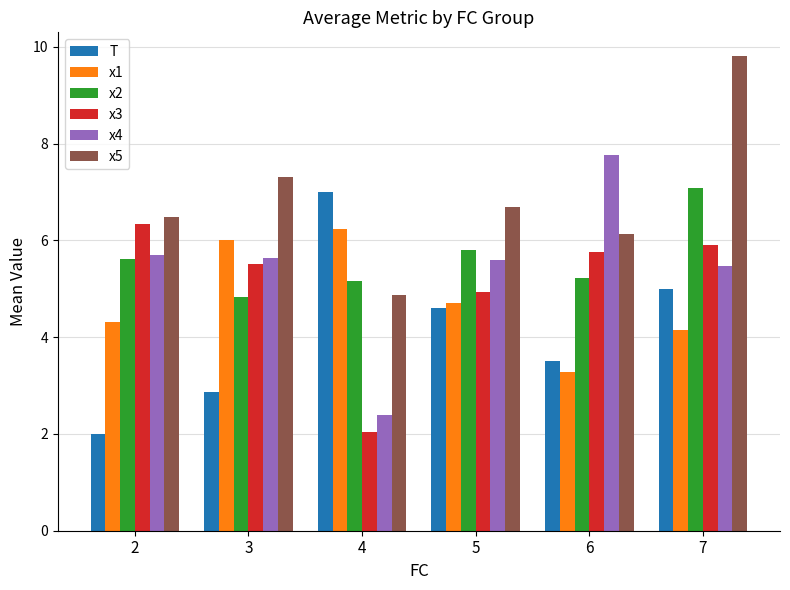

Rank the categories by x5 value from lowest to highest.

4, 6, 2, 5, 3, 7